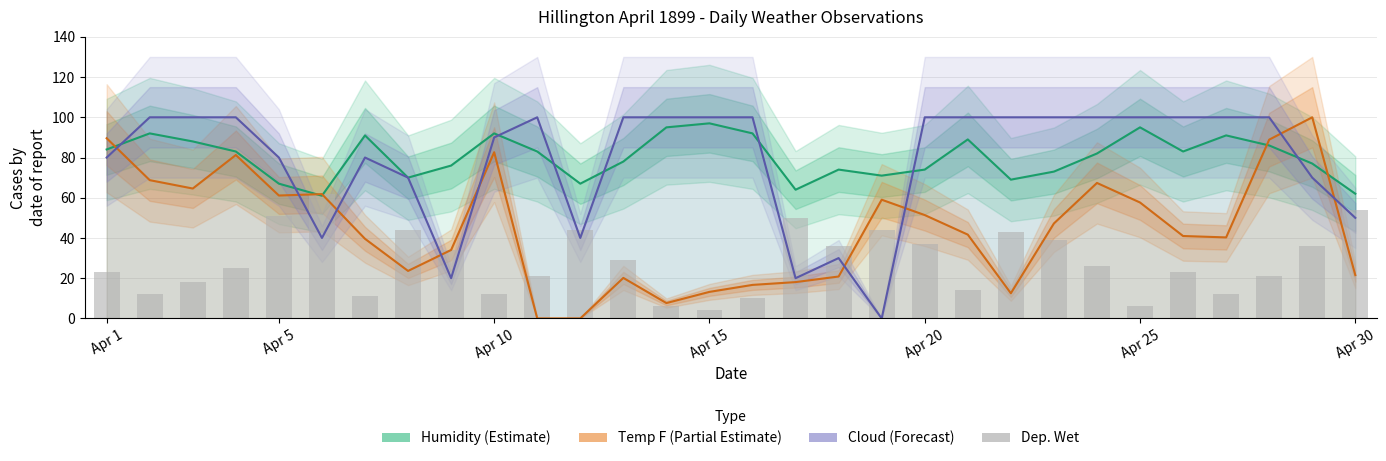

Which series has the largest total across all categories?

9am Humidity